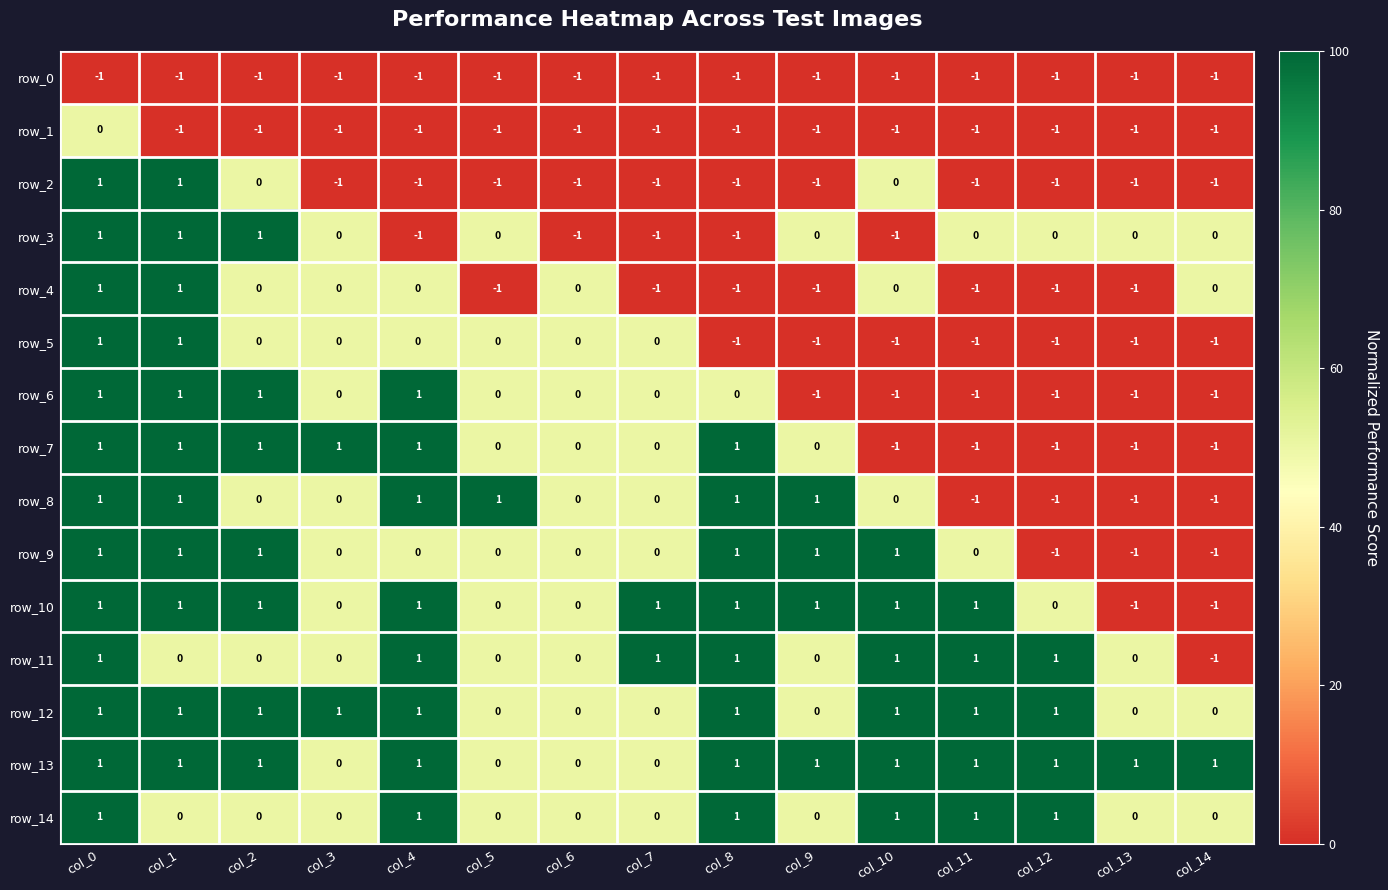

How many distinct data groups are displayed?

15